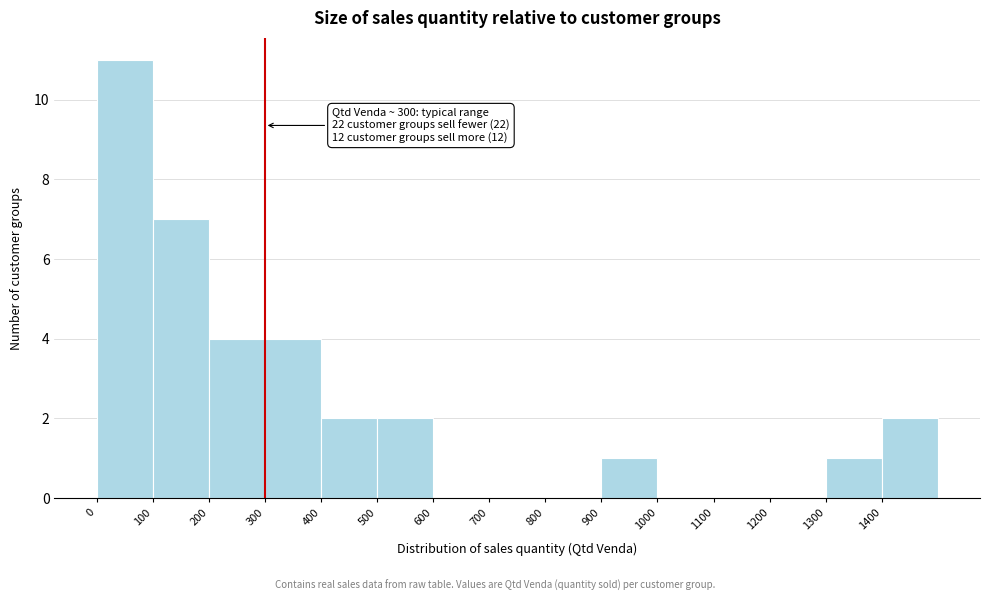

Which range on the x-axis has the tallest bar?

0 to 100